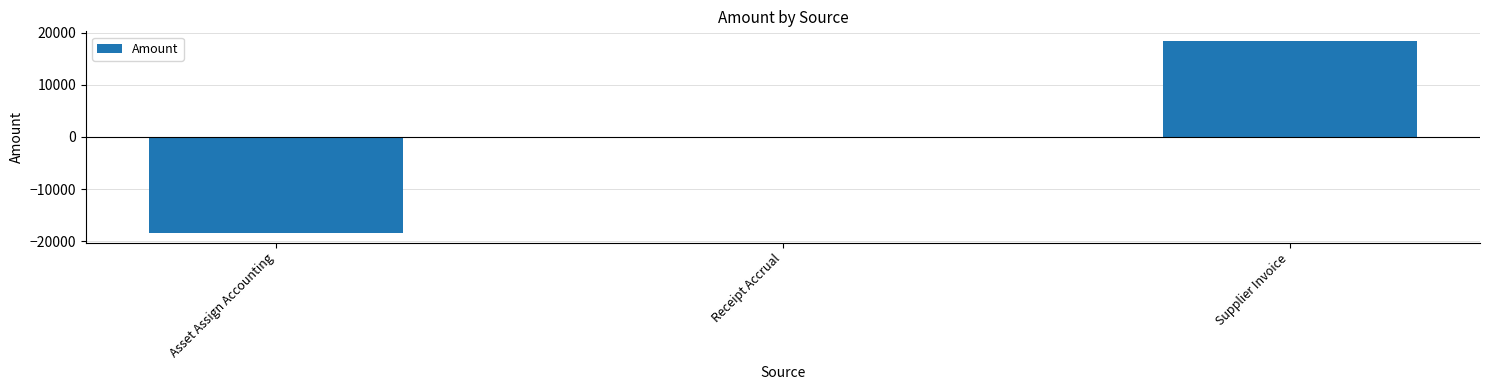

How many categories are shown in the chart?

3